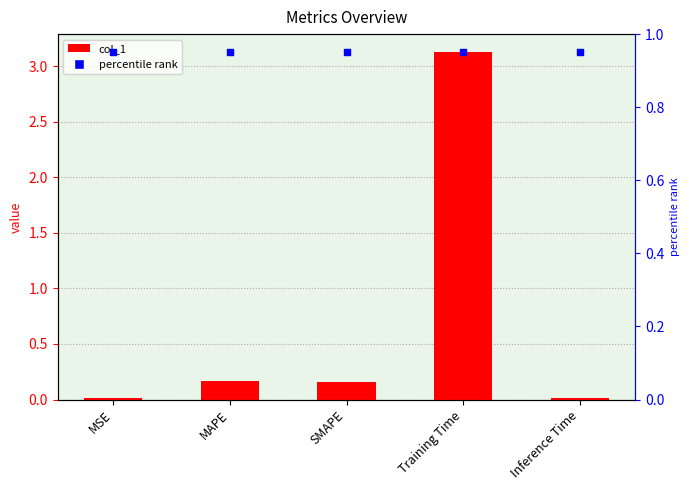

What are all the series names shown in the legend?

col_1, percentile rank